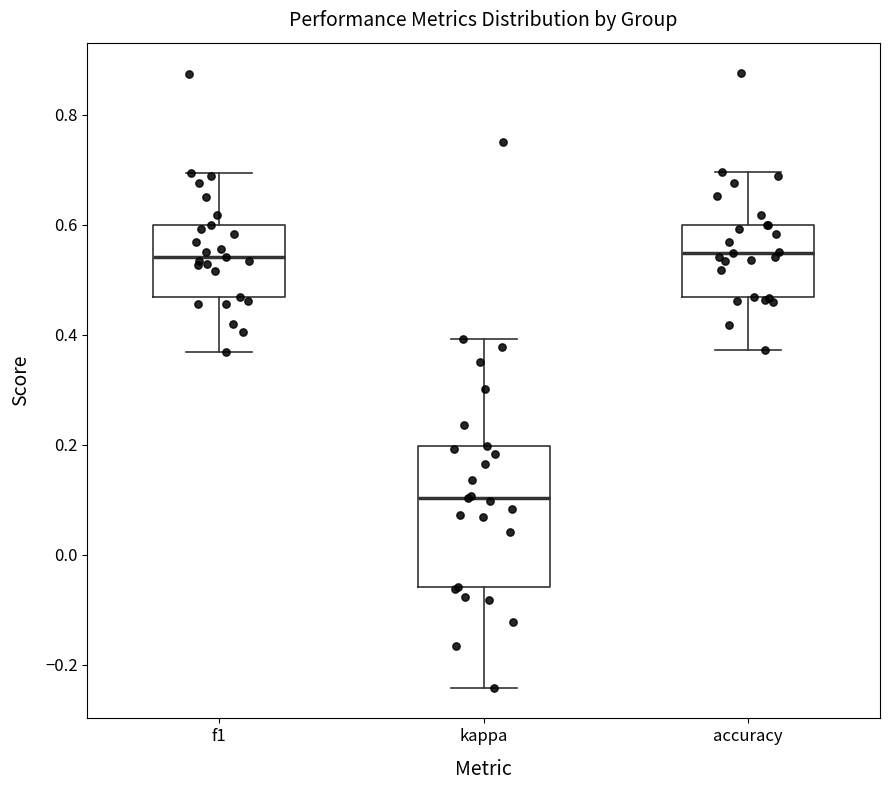

Which box is the tallest, from its lower edge to its upper edge?

kappa